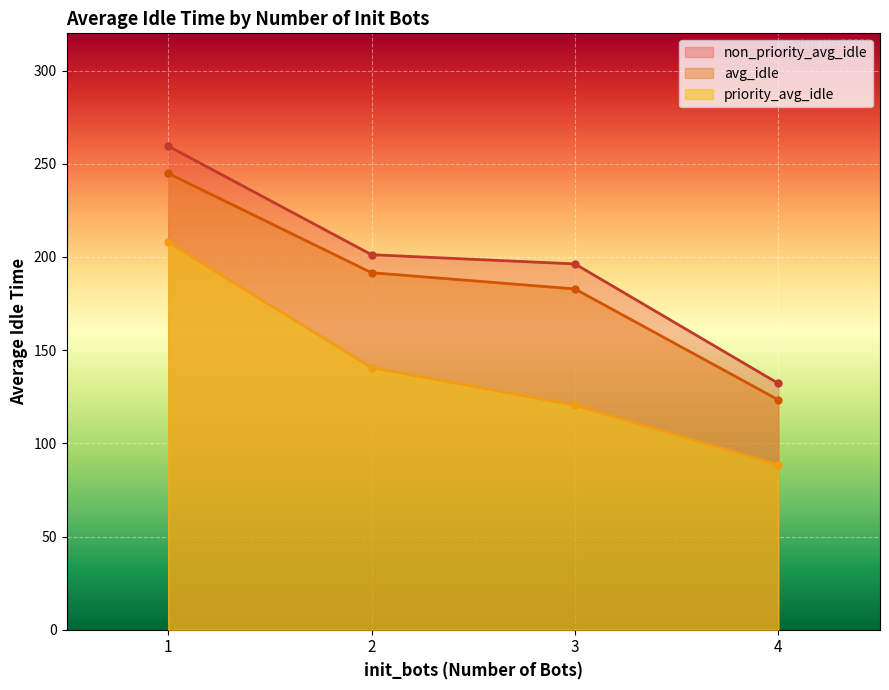

True or false: non_priority_avg_idle and avg_idle intersect in this chart.

False